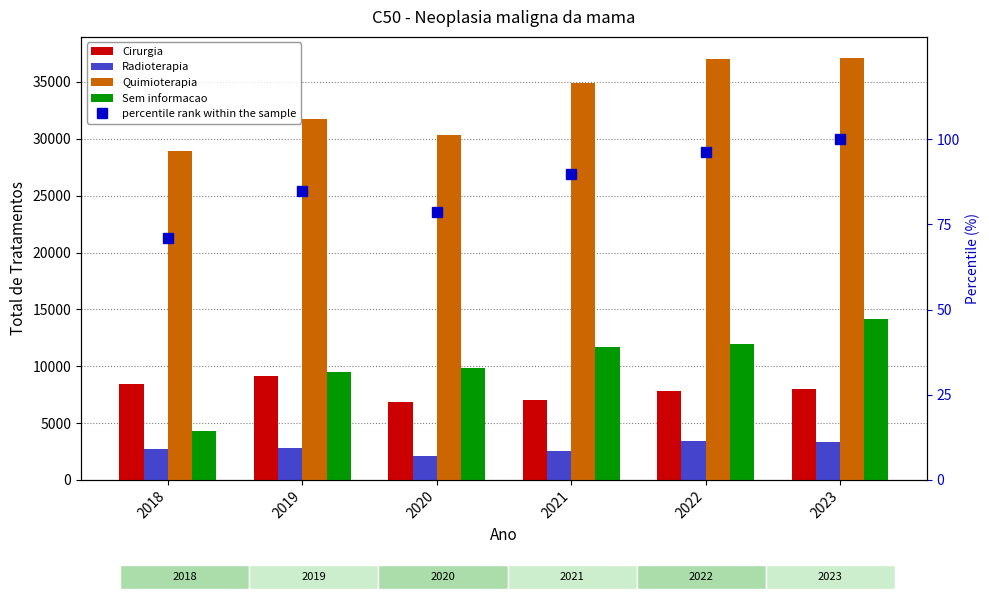

Rank the series by their maximum value, from highest to lowest.

Quimioterapia, Sem informacao, Cirurgia, Radioterapia, percentile rank within the sample